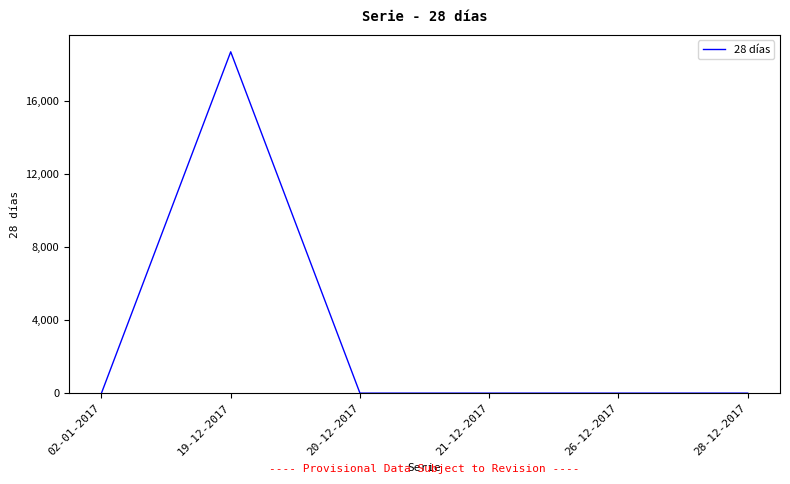

True or false: the data has more than 2 interior local peaks.

False